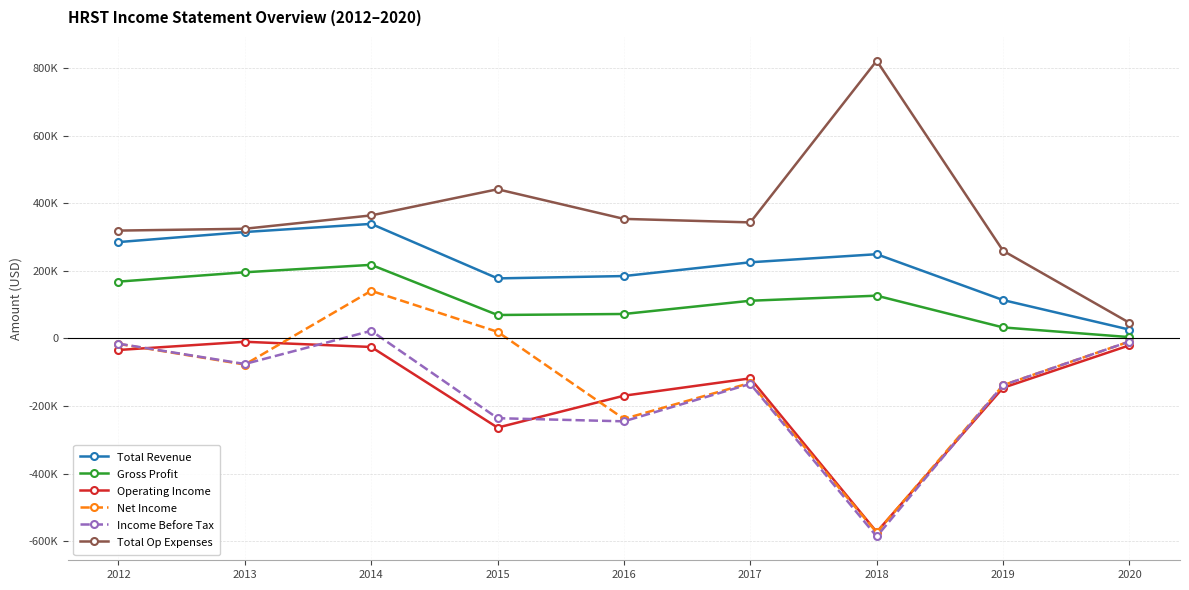

What value does the Net Income series have at 2014, to the nearest 50?

141200